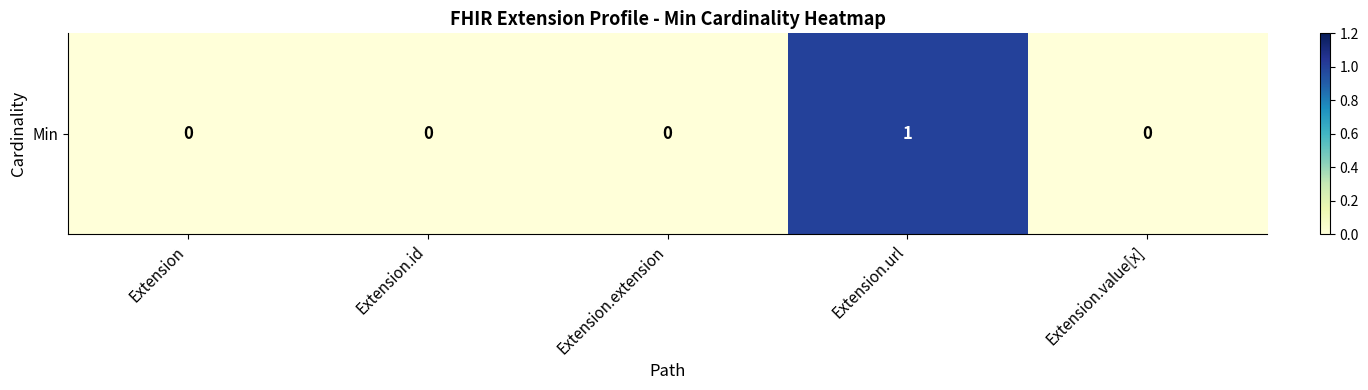

Where is the data nearest to the value 0?

Extension